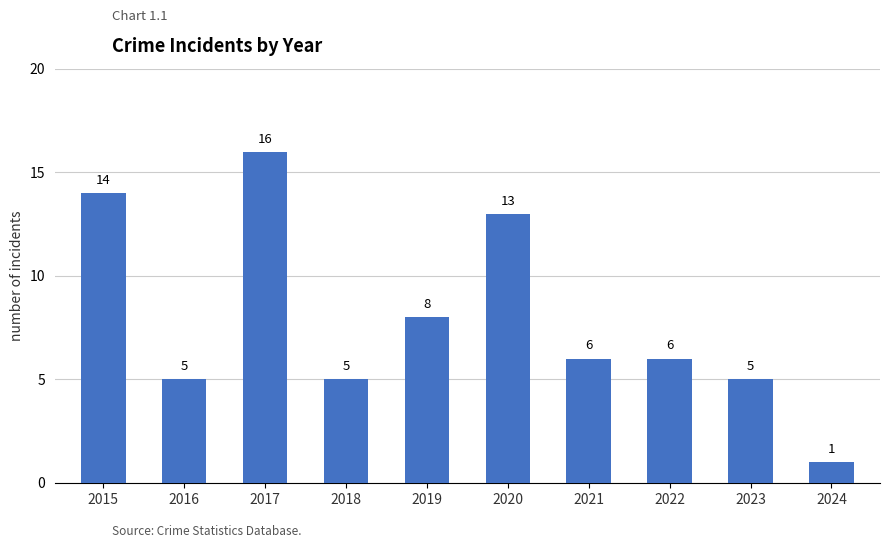

The chart shows a value of 4 at 2015. True or false?

False